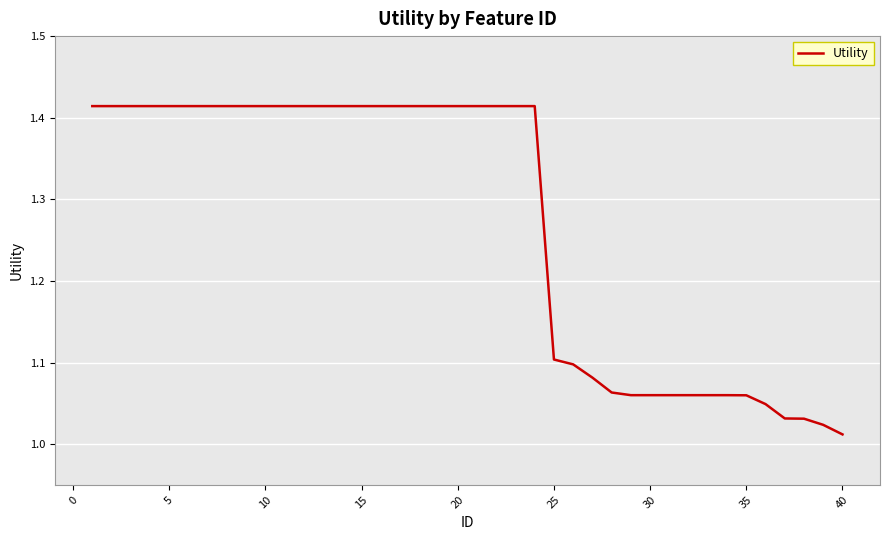

What is the difference between the second highest and second lowest values?

0.4